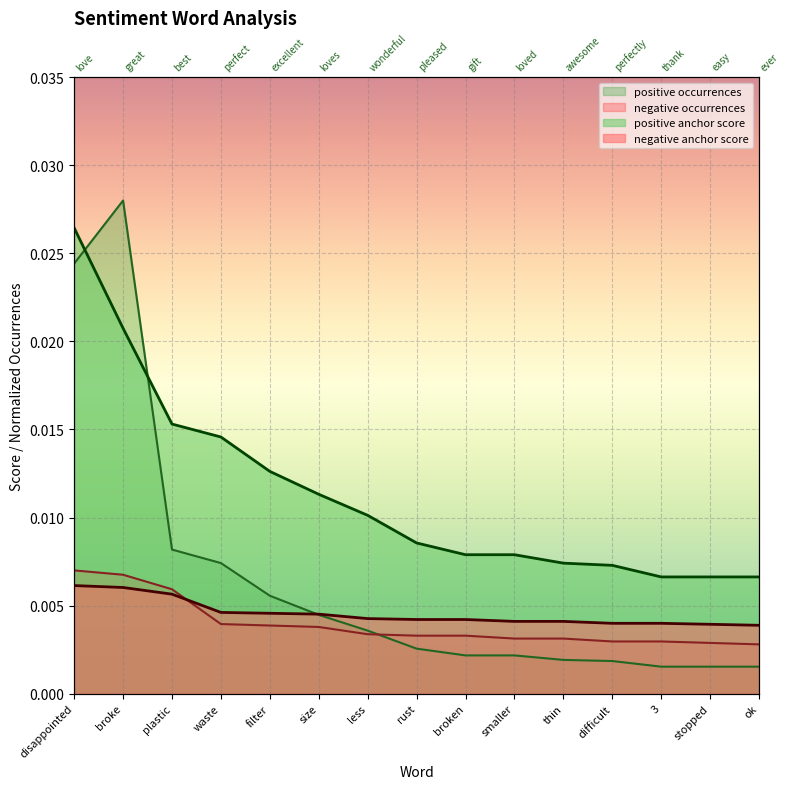

Which series changed the most between broken and stopped?

positive anchor score